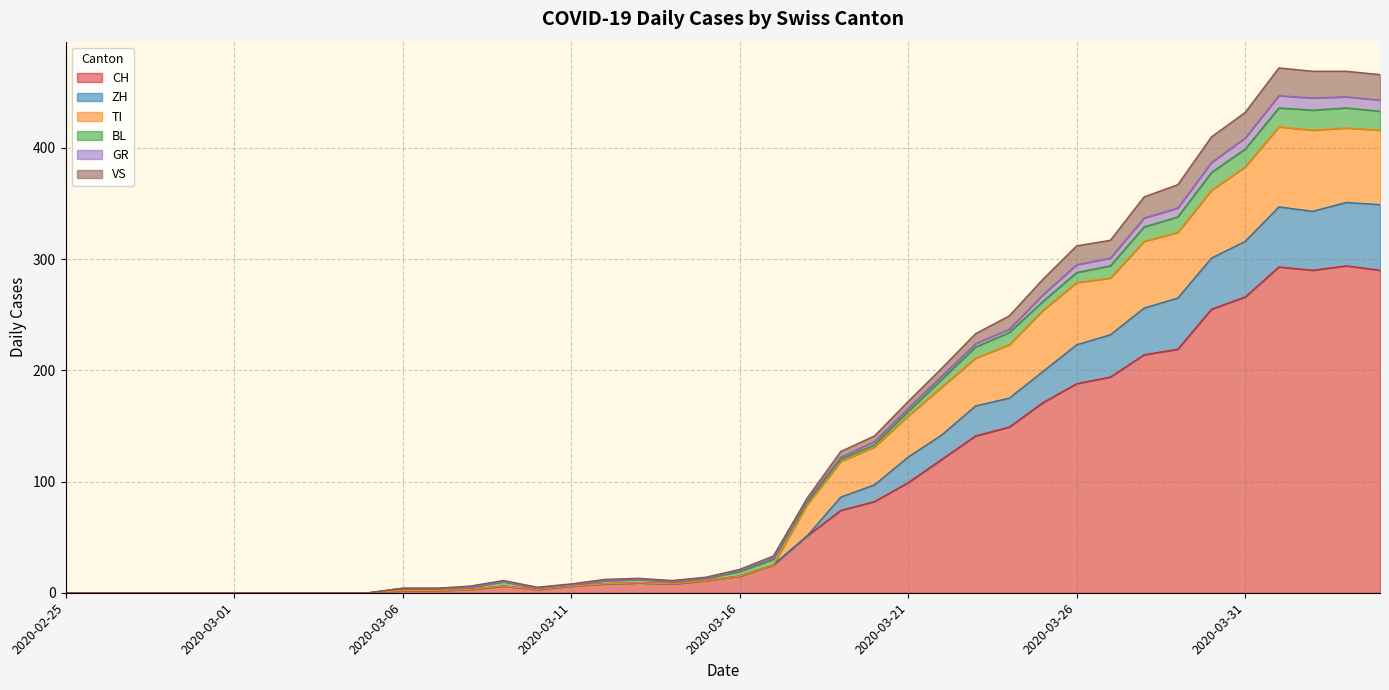

What are all the series names shown in the legend?

CH, ZH, TI, BL, GR, VS